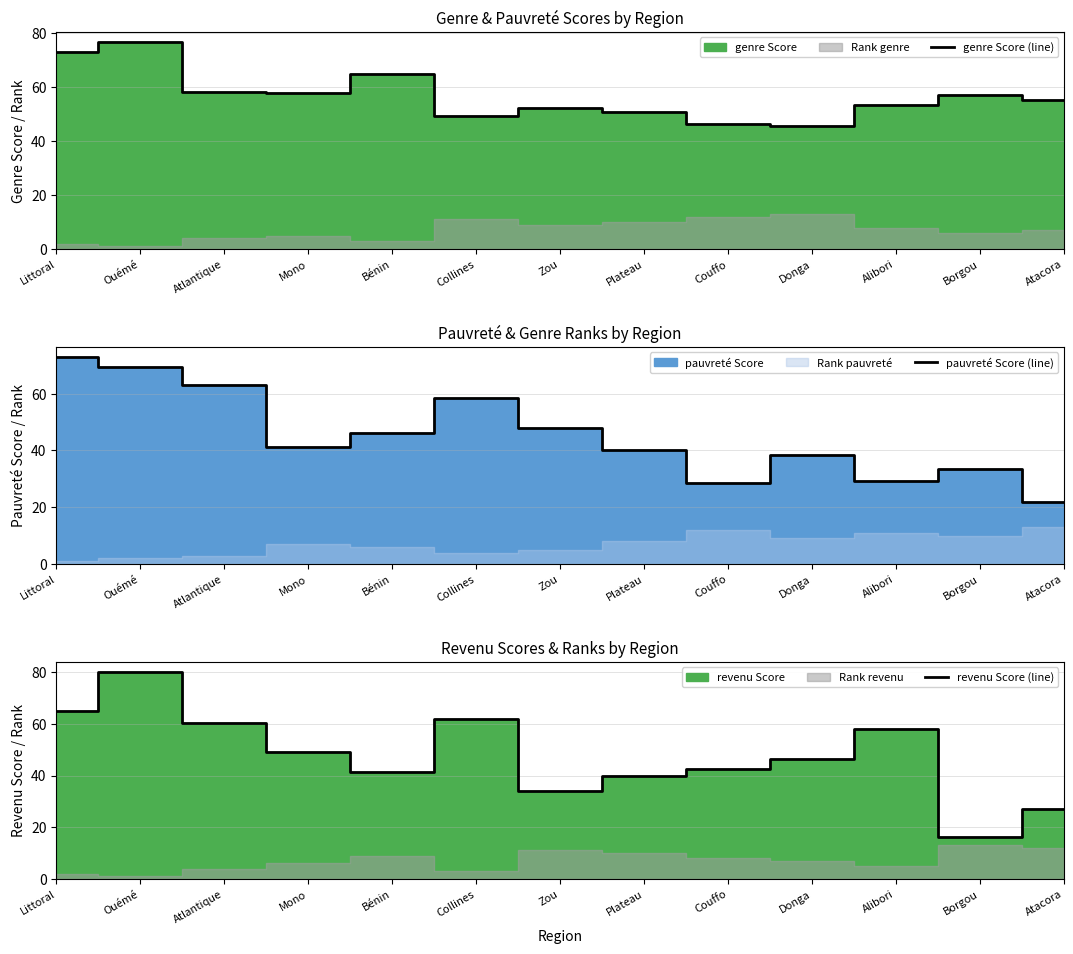

What position from the right is Littoral?

13